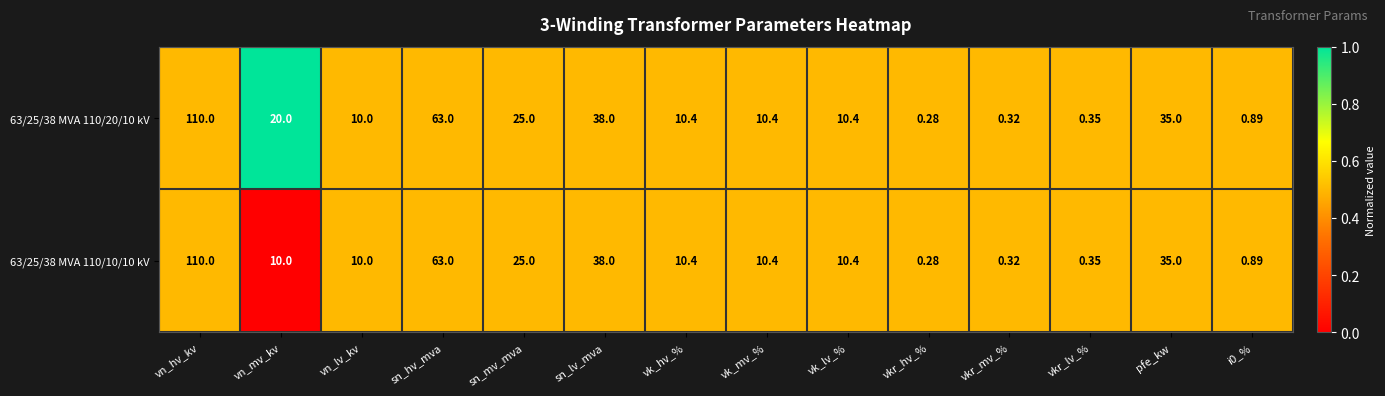

At which category is the sum across all series the highest?

vn_hv_kv